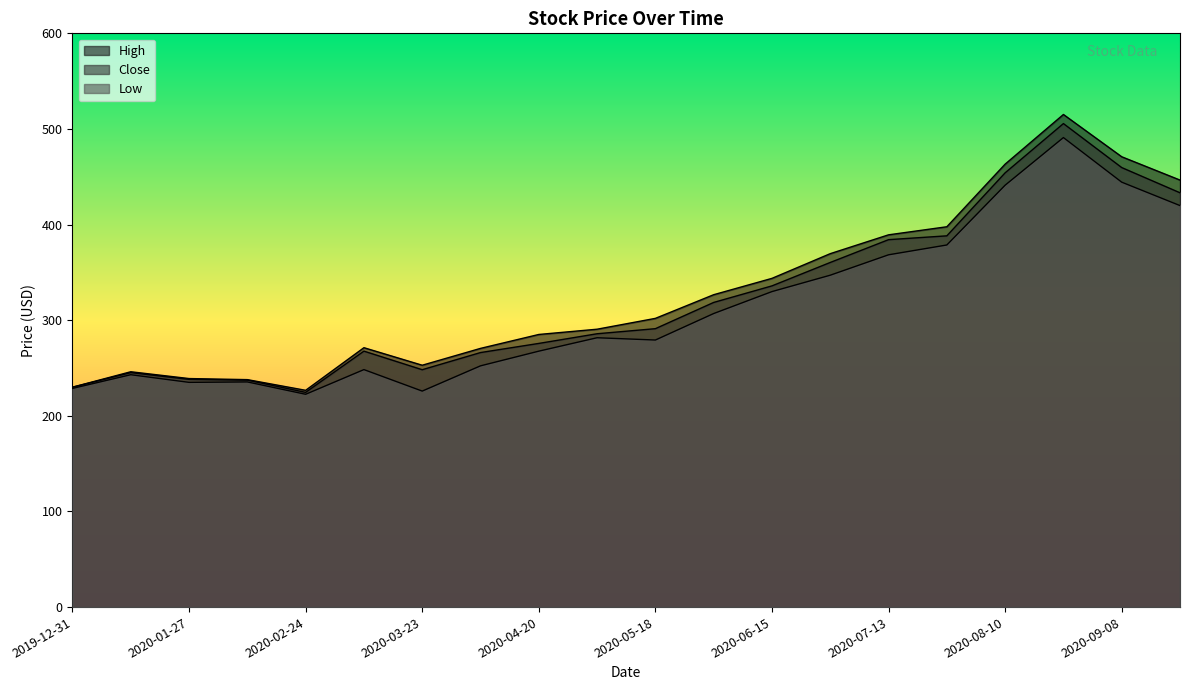

At how many categories does at least one series exceed 373?

6